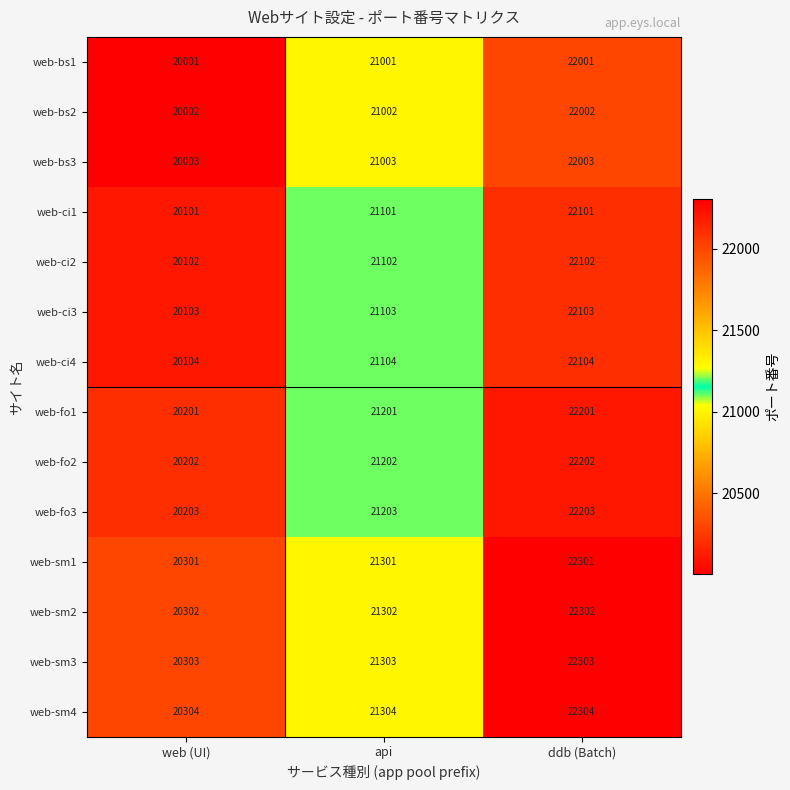

What value does the web-ci4 series have at web (UI)?

20104